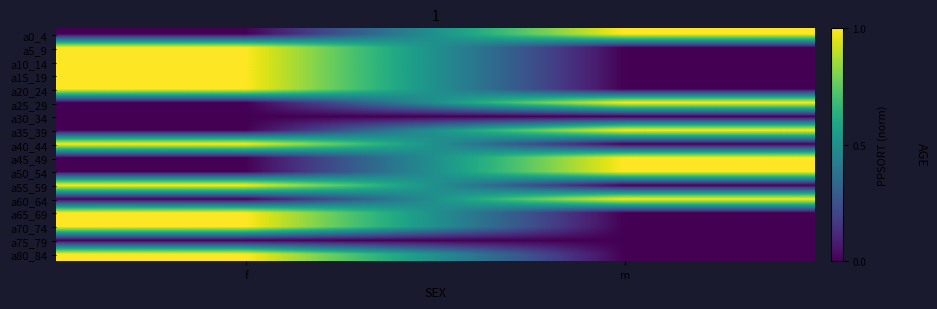

What is the spread (max minus min) of values at f?

1